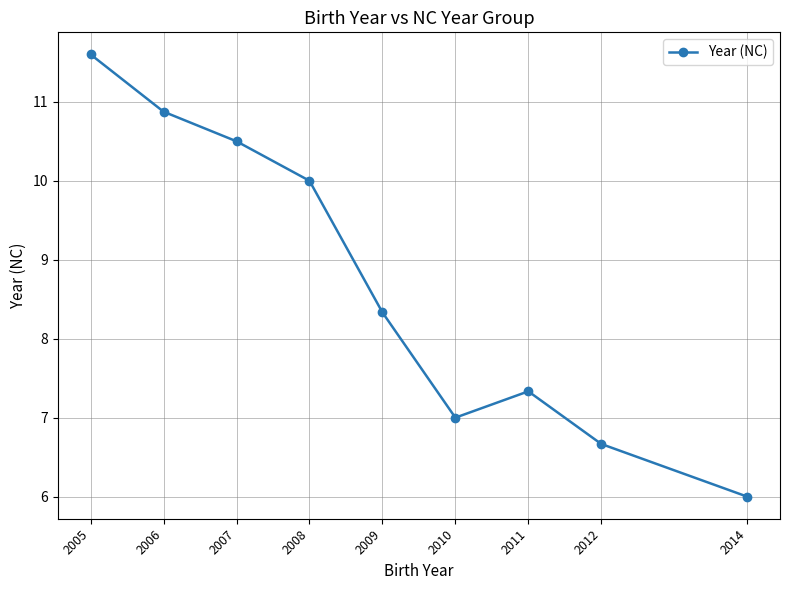

Does the chart display data point markers on the line(s)?

Yes